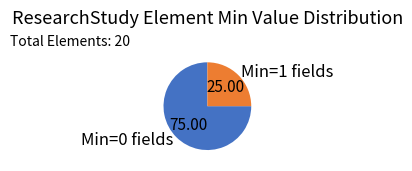

How many slices are in this pie chart?

2